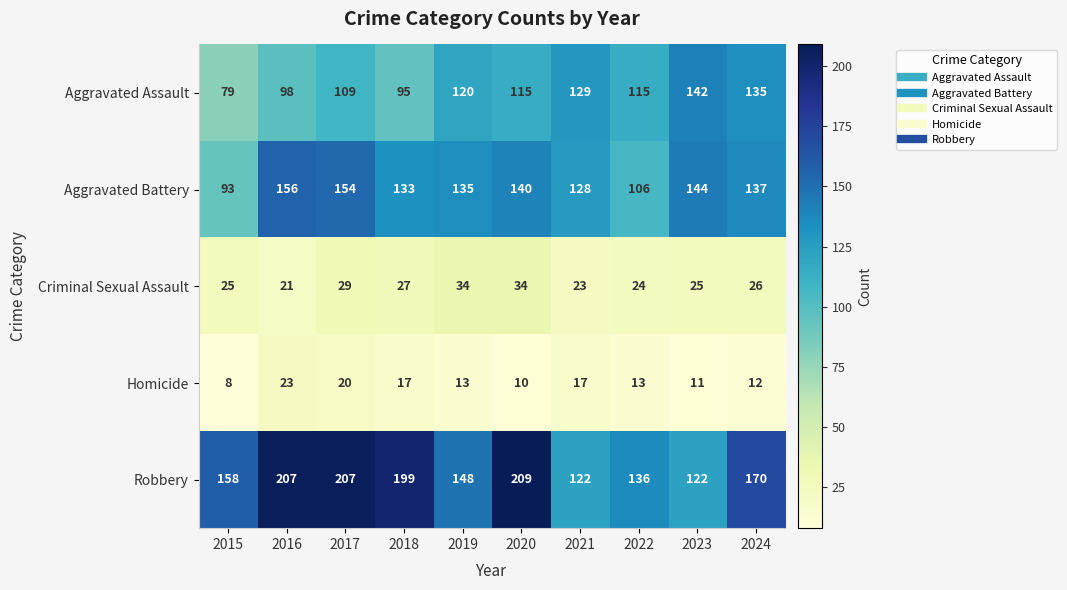

At how many categories does at least one series exceed 135?

9